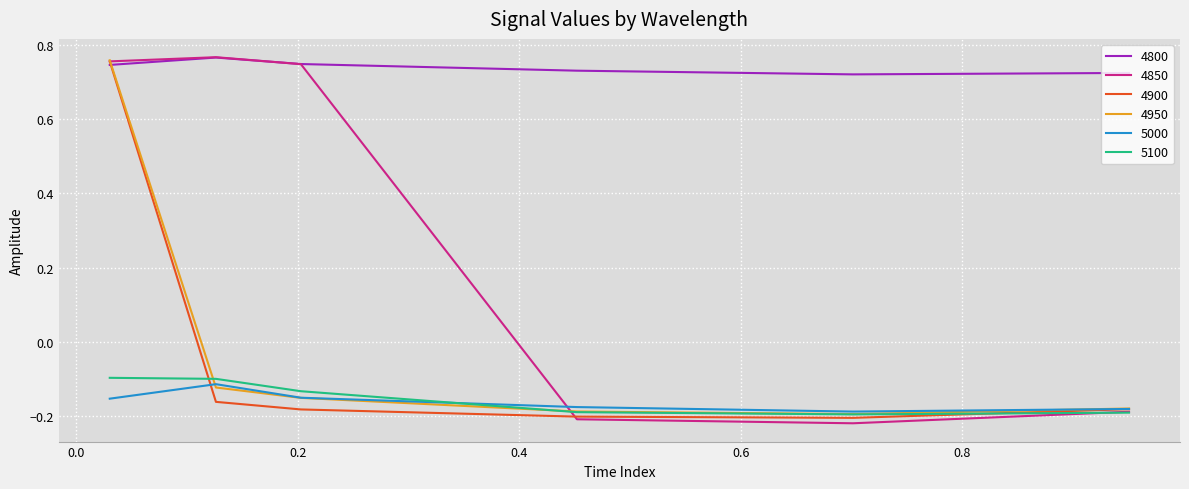

Which series has the largest range (max minus min)?

4850